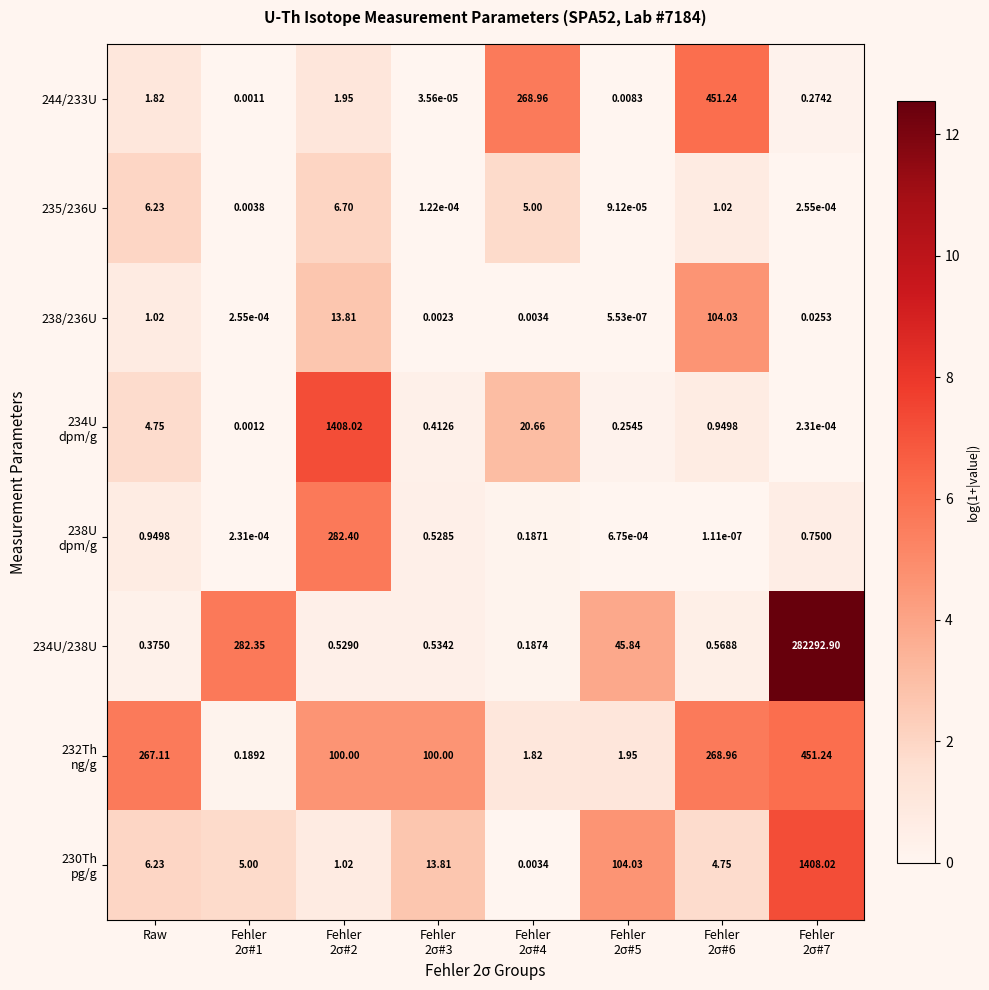

What is the spread (max minus min) of values at Fehler
2σ#6?

451.2